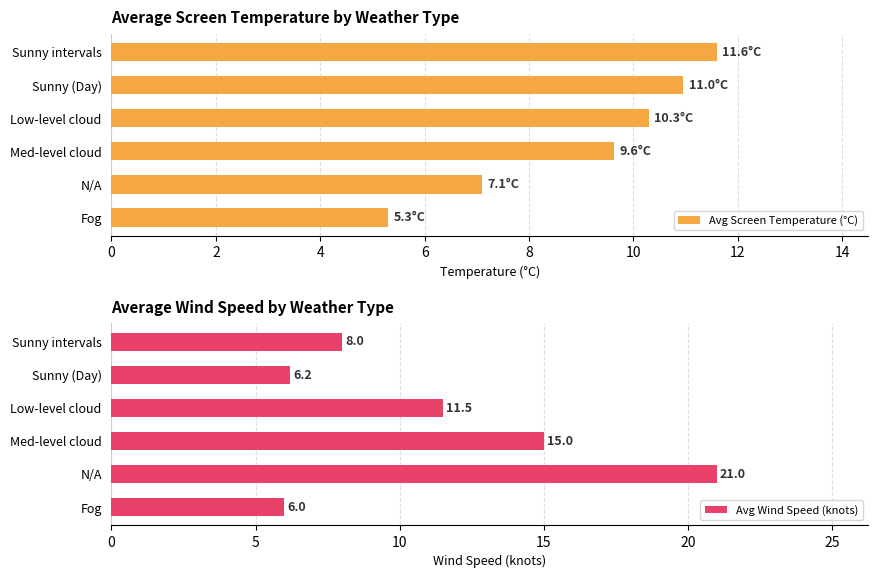

The Avg Screen Temperature (°C) series shows 10.3 at Low-level cloud. True or false?

True